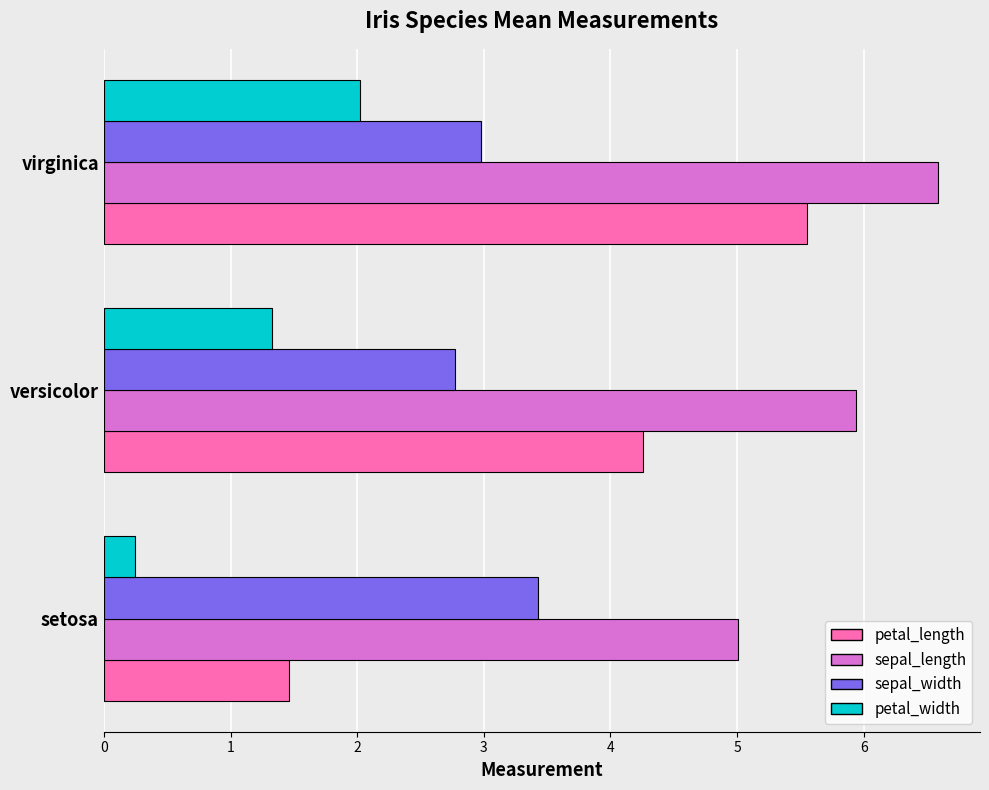

What is the spread (max minus min) of values at versicolor?

4.6